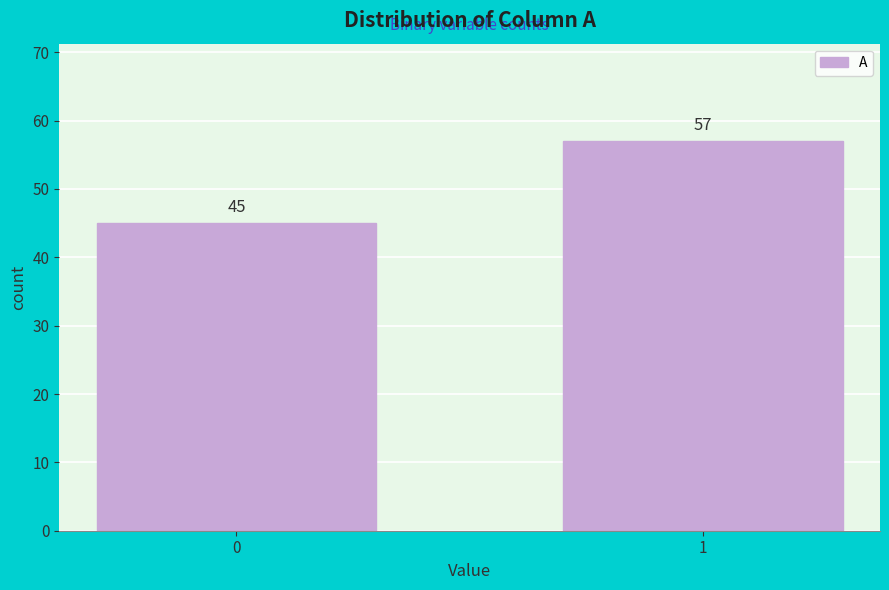

Reading left to right, list all the values displayed in this chart.

0=45	1=57